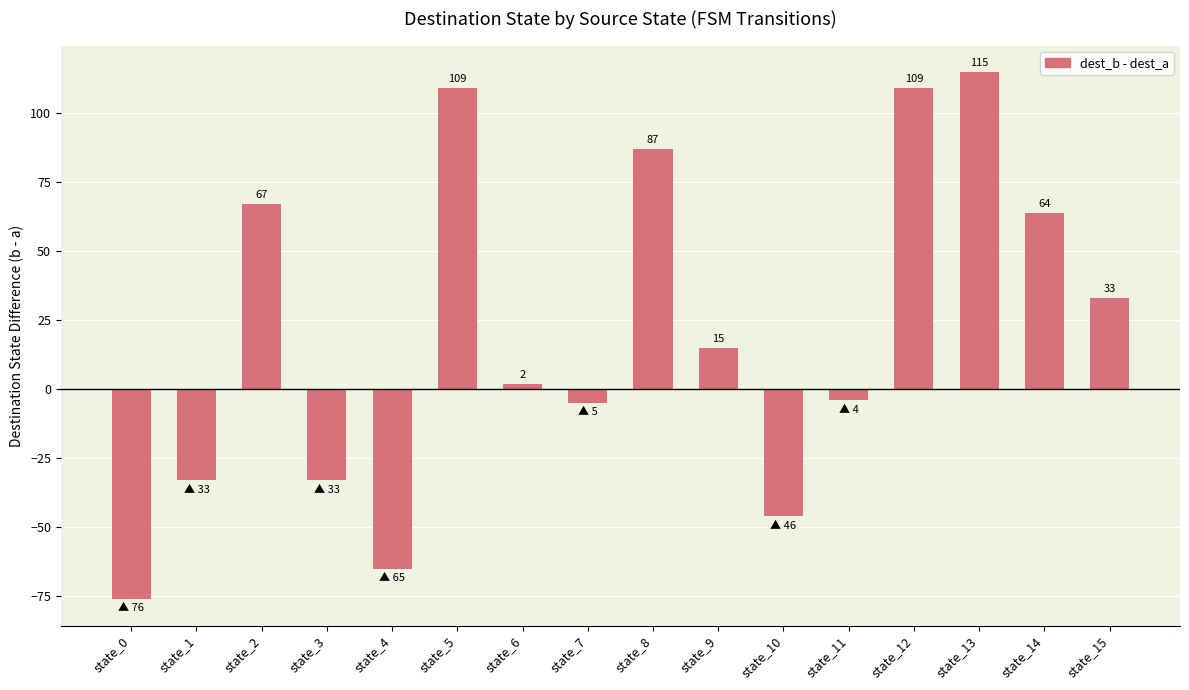

How many categories are shown in the chart?

16